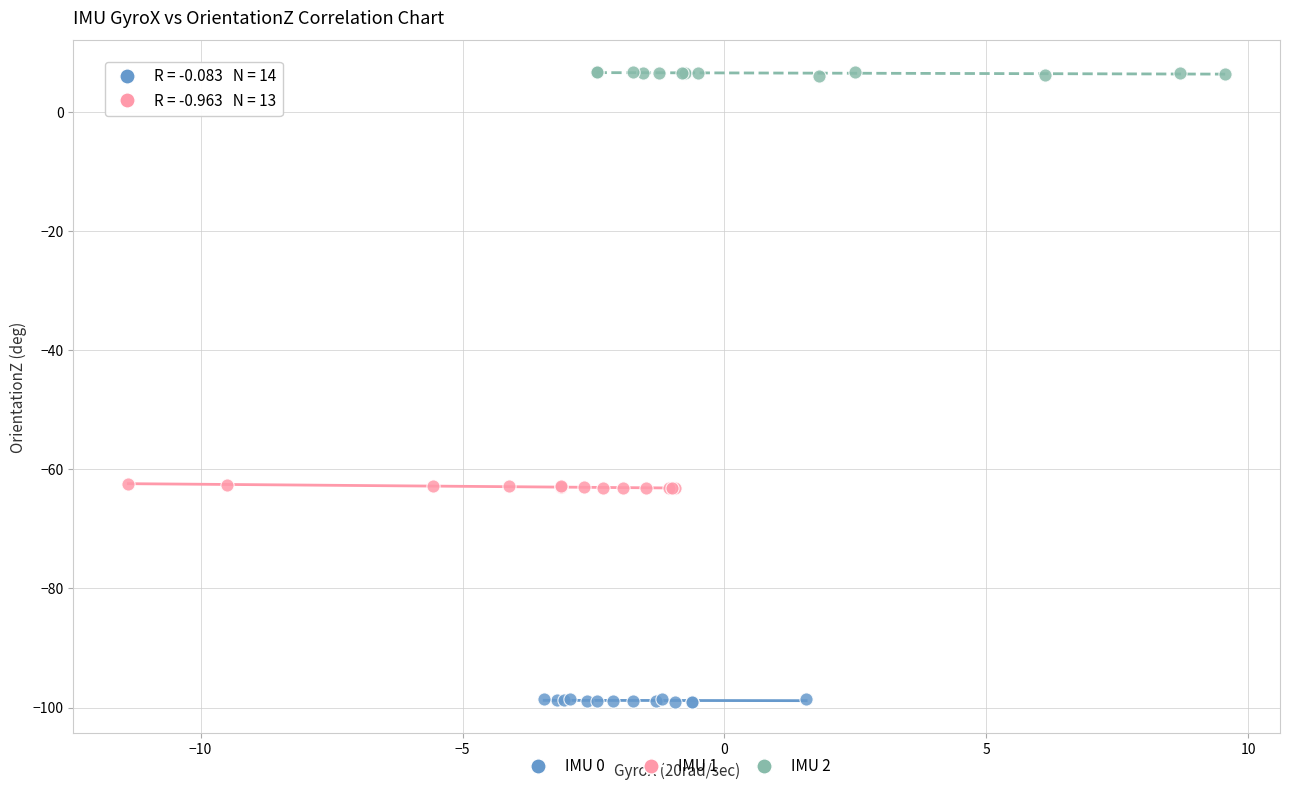

Which series reaches the maximum Y coordinate?

IMU 2